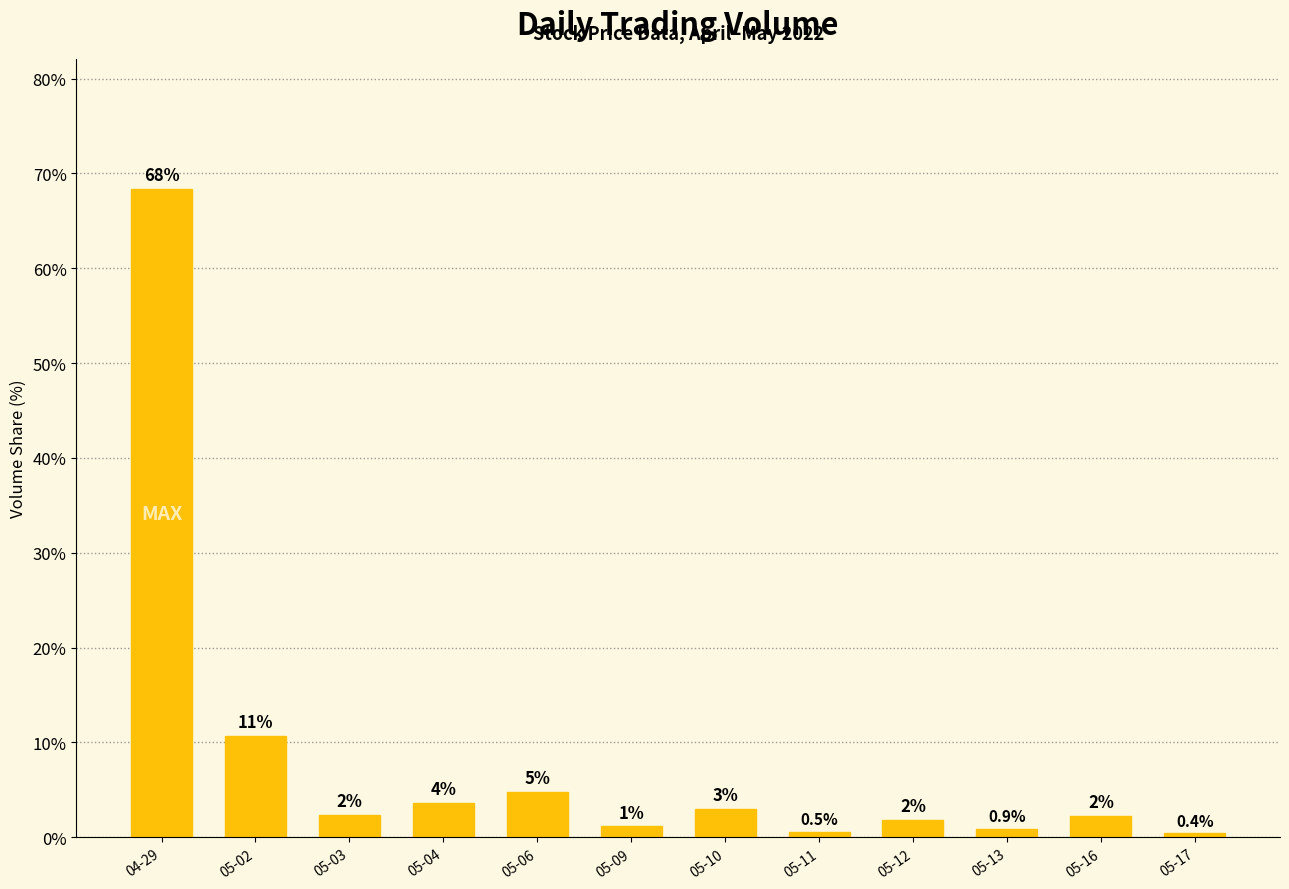

How many bars are there in total?

12